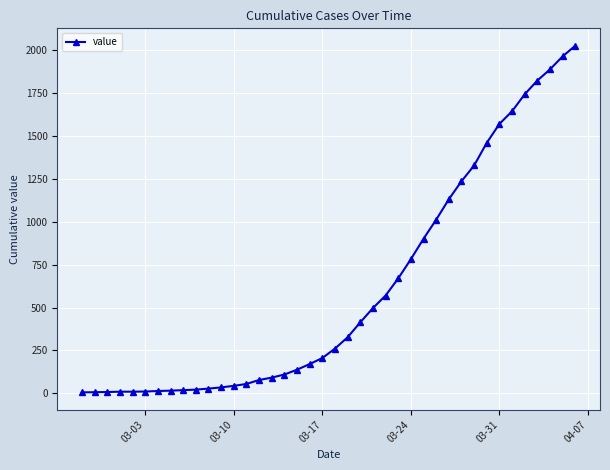

What is the average value?

608